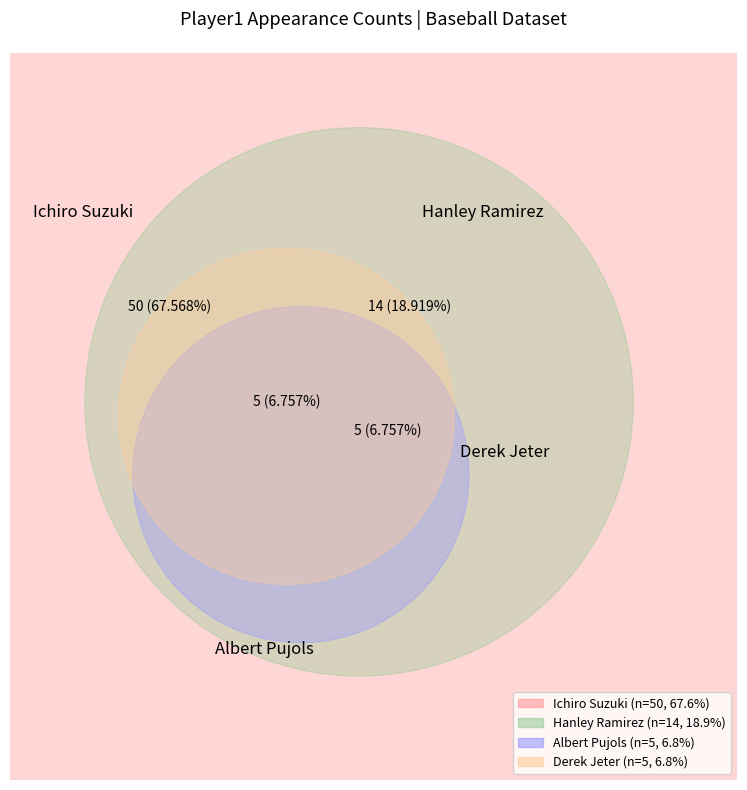

Count the number of slices in the pie.

4